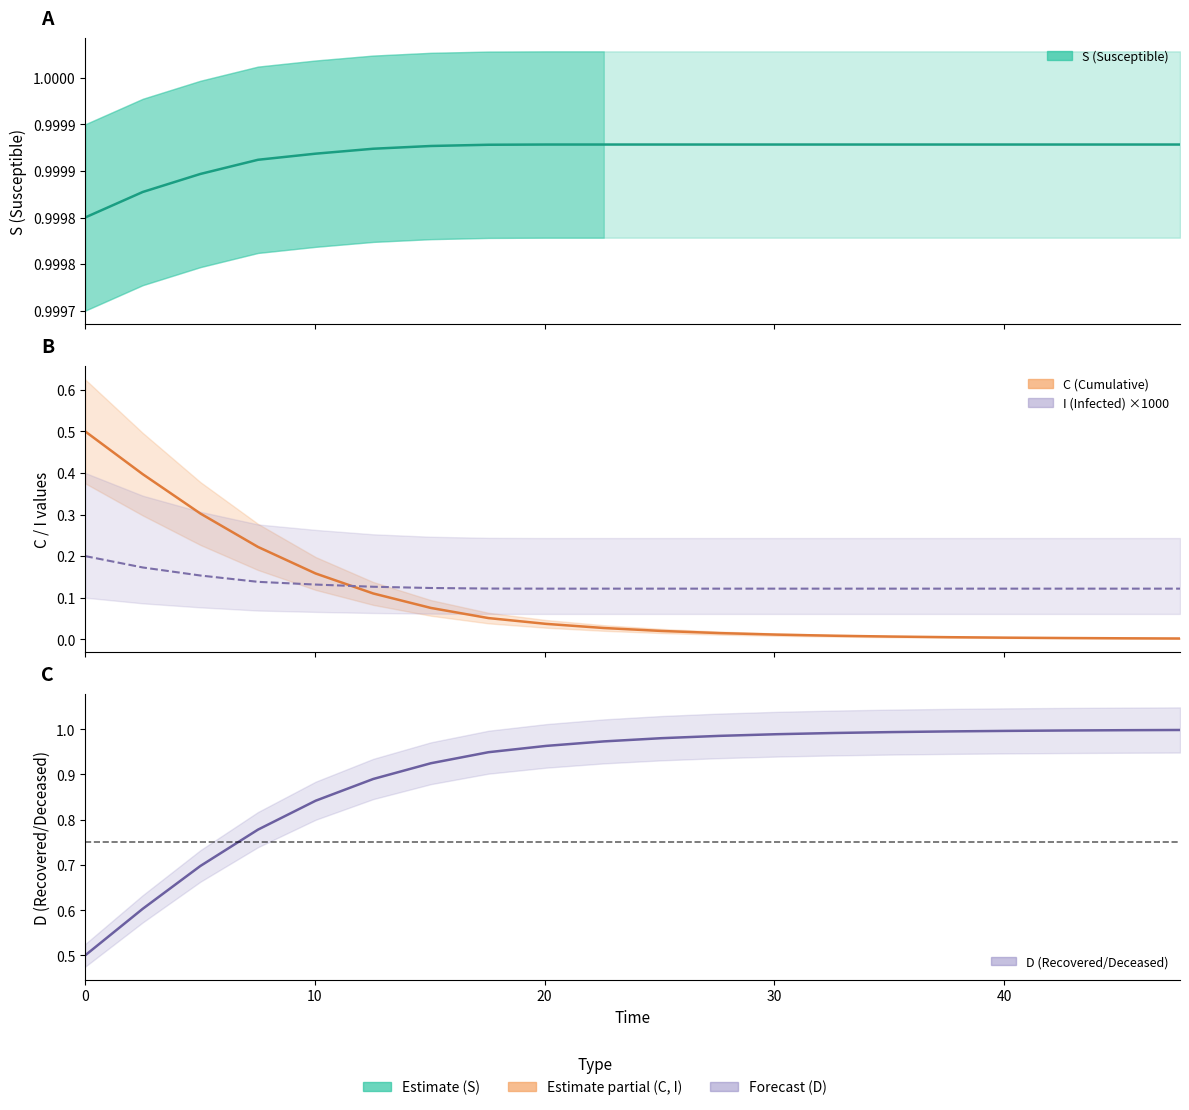

True or false: D and I ×1000 cross at least once.

False